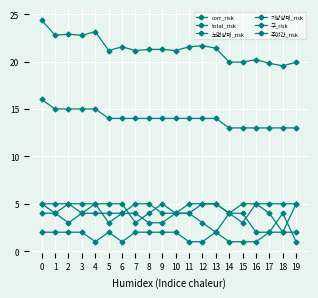

How many data points does each series have?

20